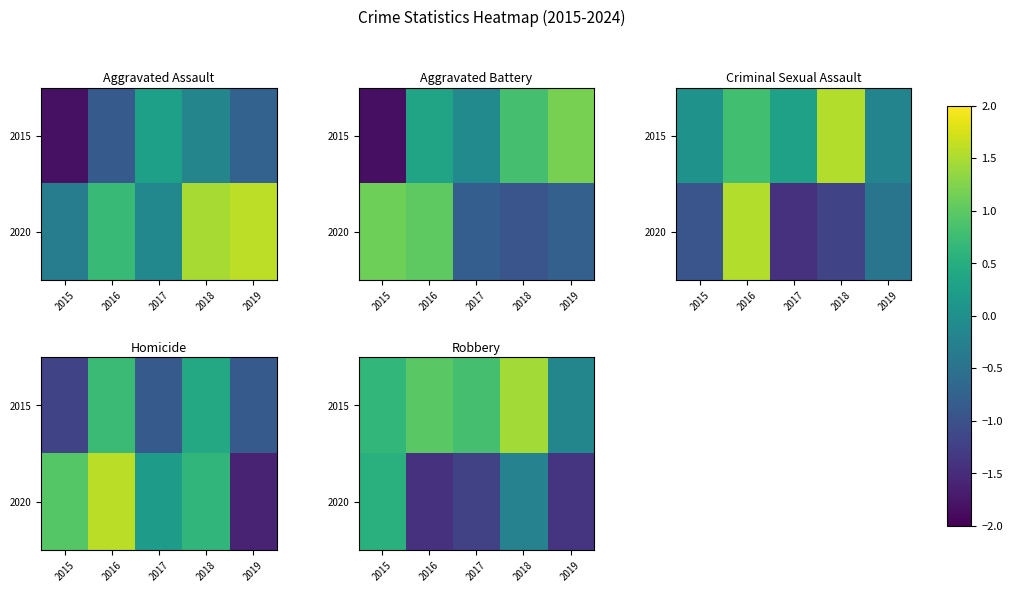

What is the approximate value of 2020 at 2015?

0.5